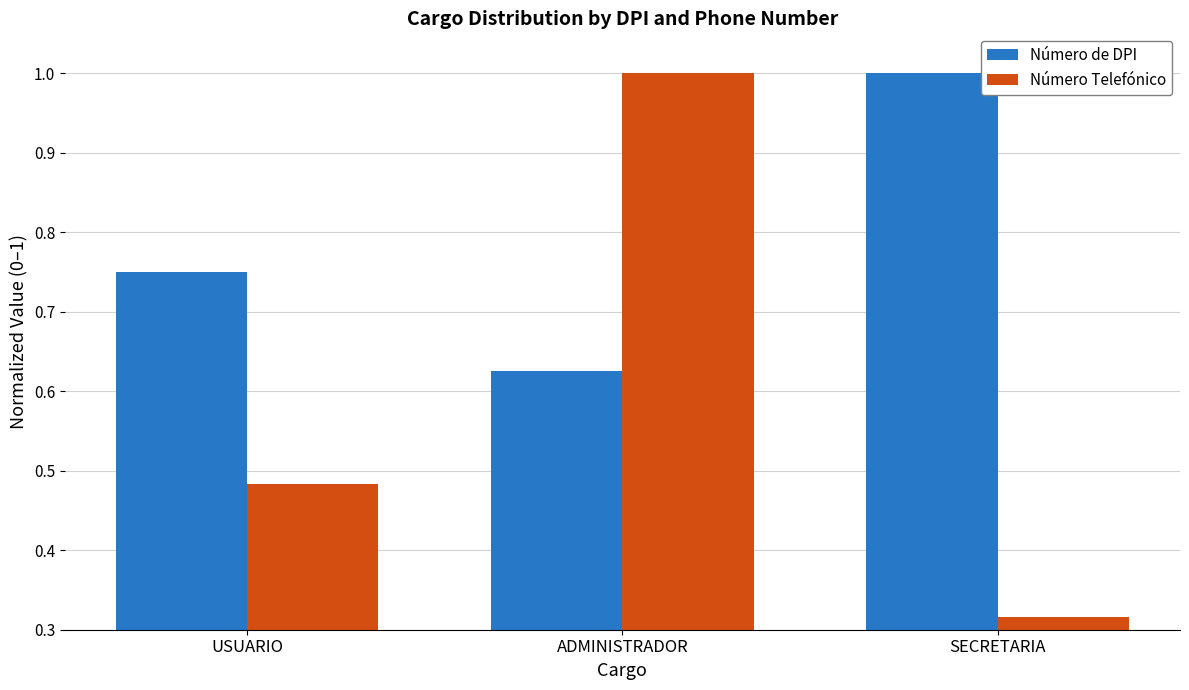

What are all the series names shown in the legend?

Número de DPI, Número Telefónico